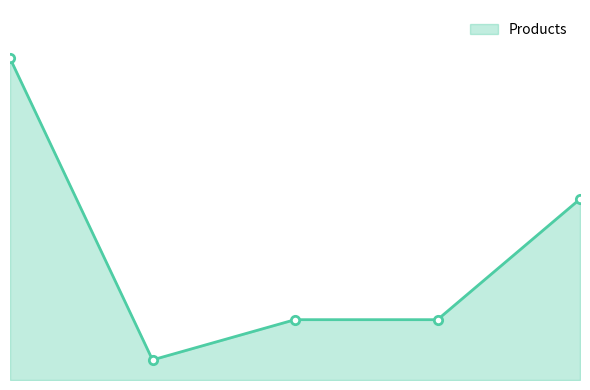

True or false: there are more than 1 points higher than both neighbors.

False